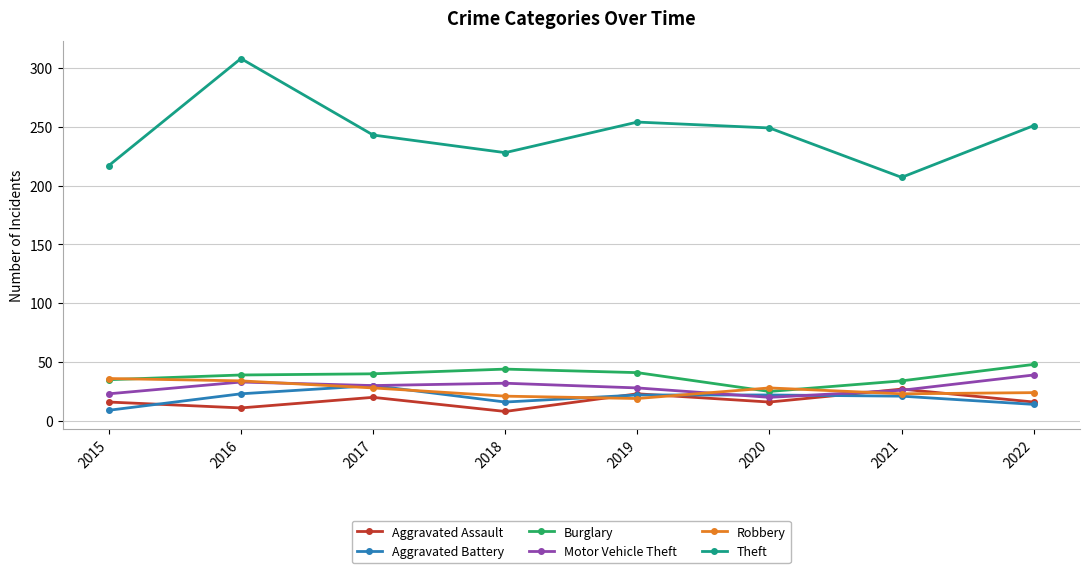

At which category is the sum across all series the highest?

2016